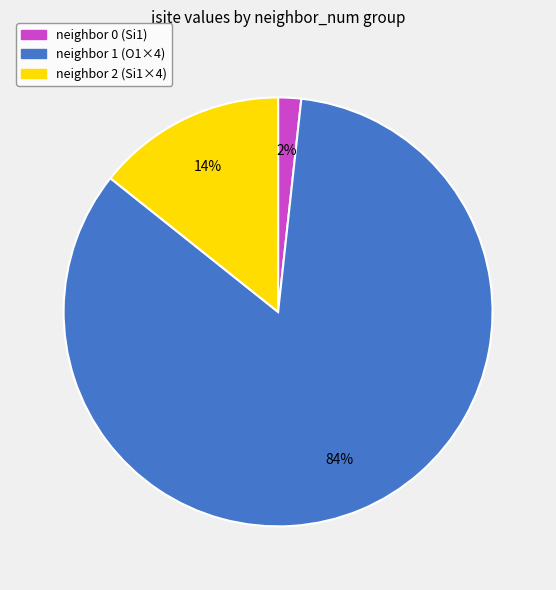

Does any single category account for the majority?

Yes